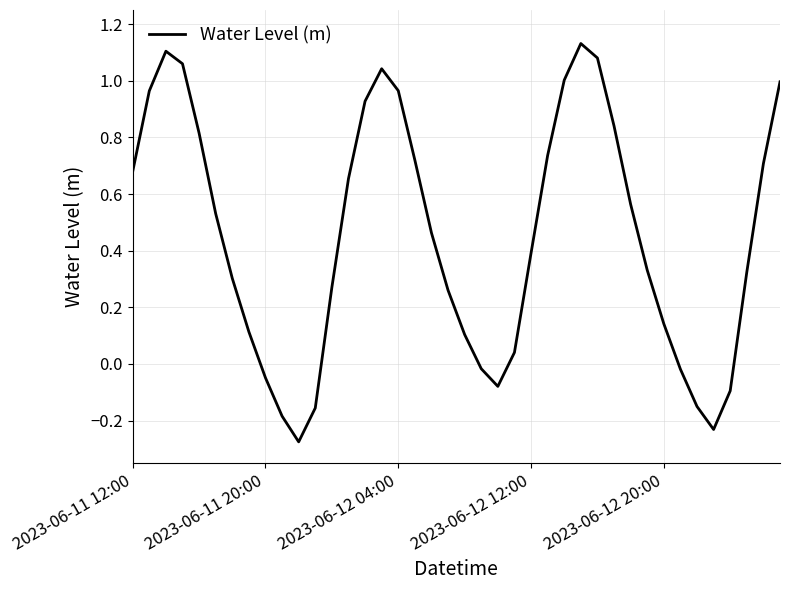

What is the difference between the second highest and minimum values?

1.4